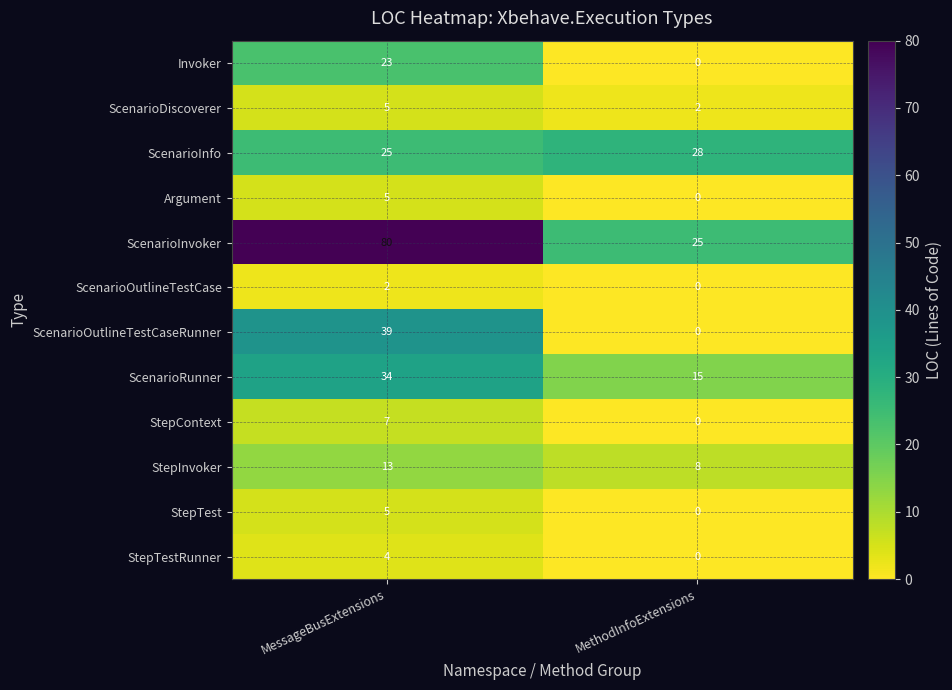

At which category is the sum across all series the highest?

MessageBusExtensions